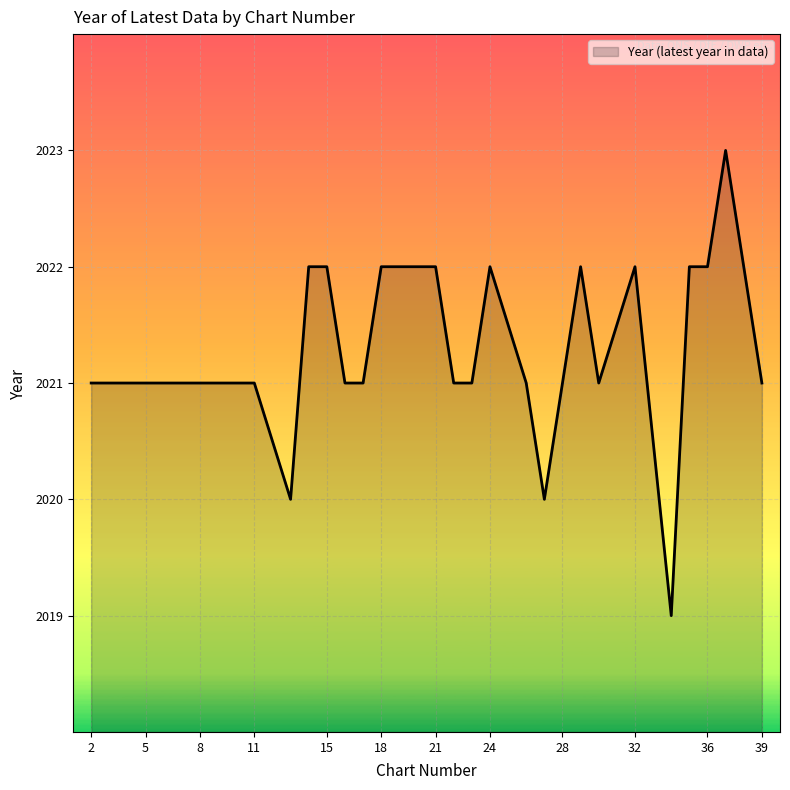

What is the maximum value shown in the chart?

2023